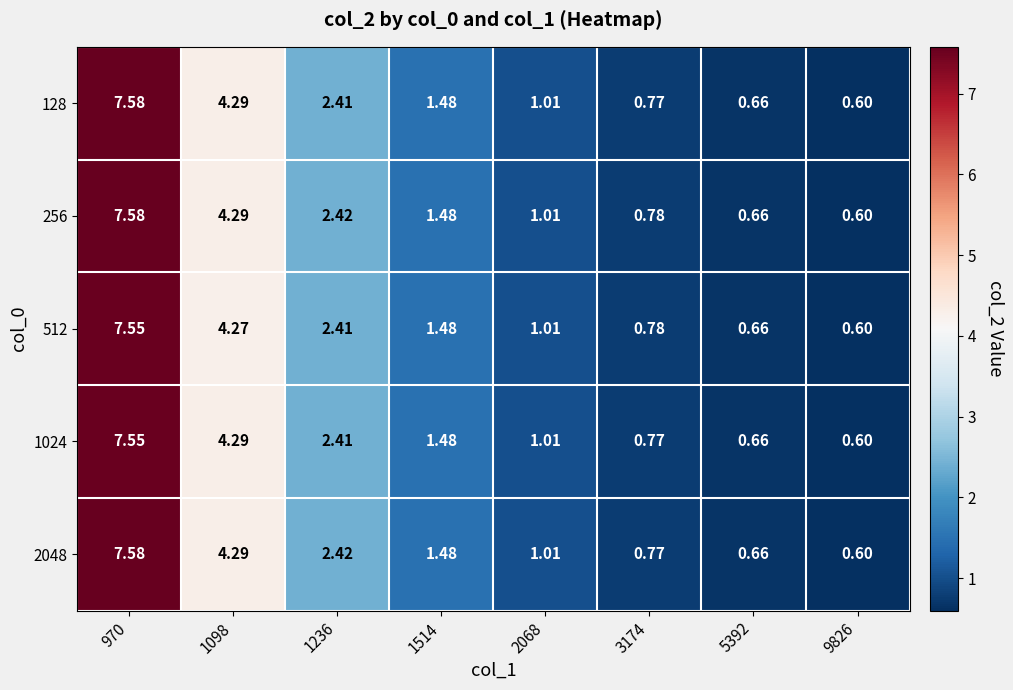

How many categories are shown in the chart?

8